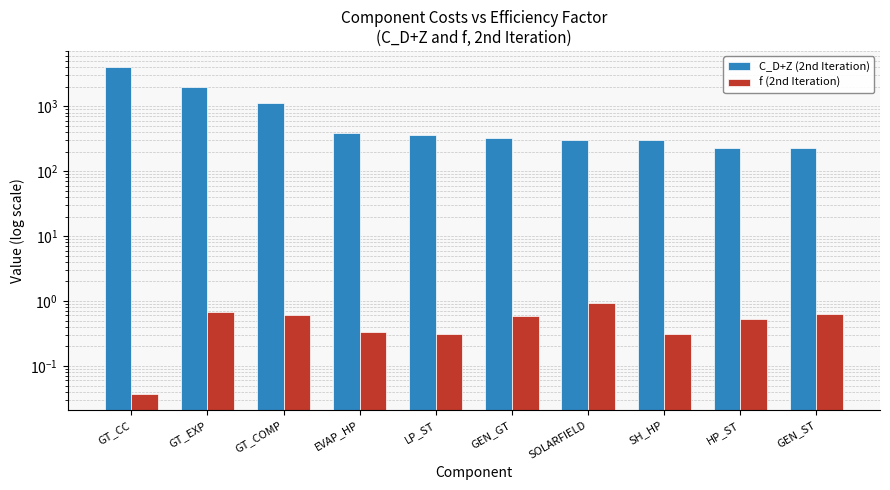

What is the average value of the C_D+Z (2nd Iteration) series?

921.6